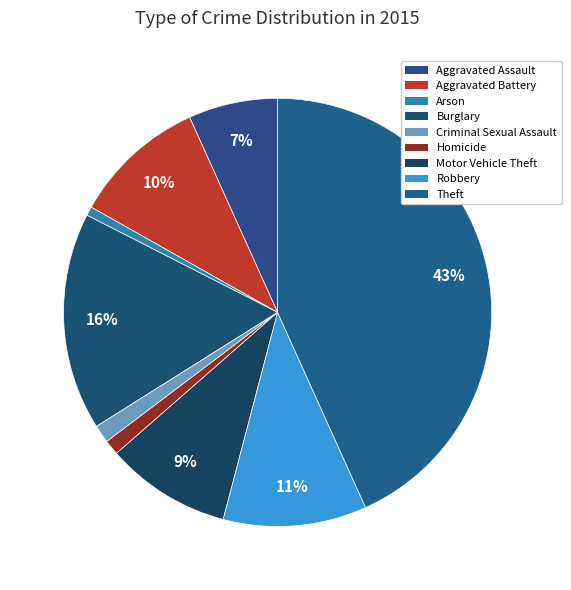

Rank the categories by value from lowest to highest.

Arson, Homicide, Criminal Sexual Assault, Aggravated Assault, Motor Vehicle Theft, Aggravated Battery, Robbery, Burglary, Theft